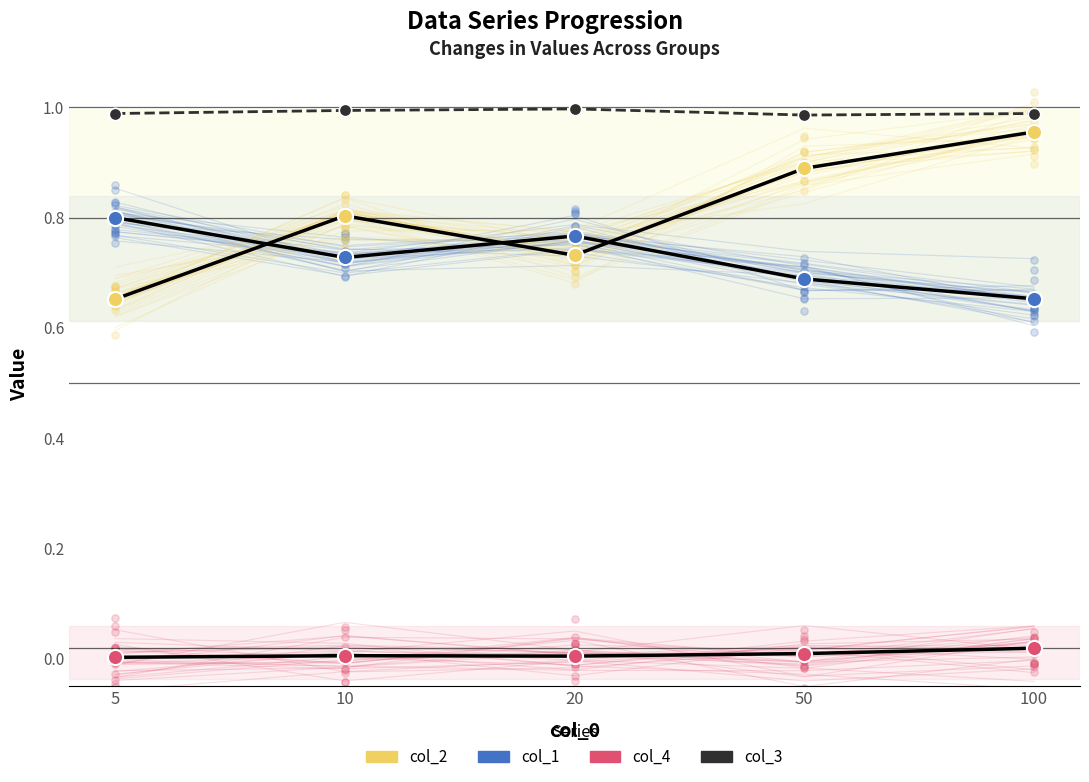

Which series has the widest spread of Y values?

col_2